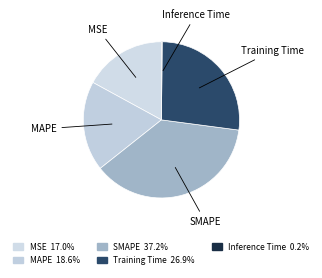

How much of the chart is everything except Training Time?

73.1%